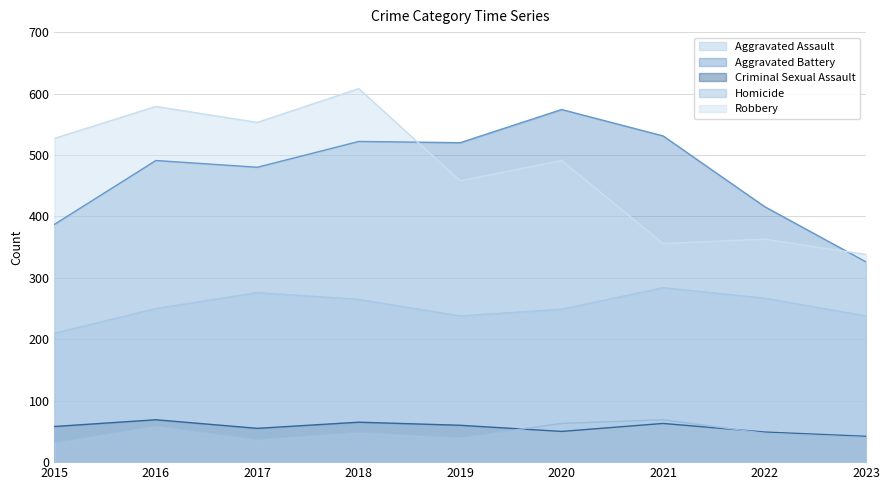

At which label does Criminal Sexual Assault reach its peak?

2016